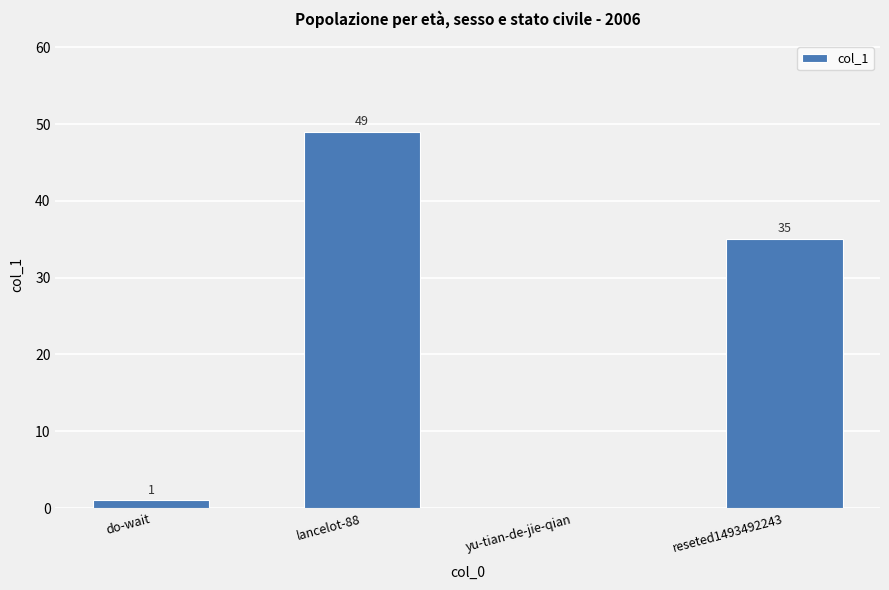

At which label does the data first exceed 35?

lancelot-88